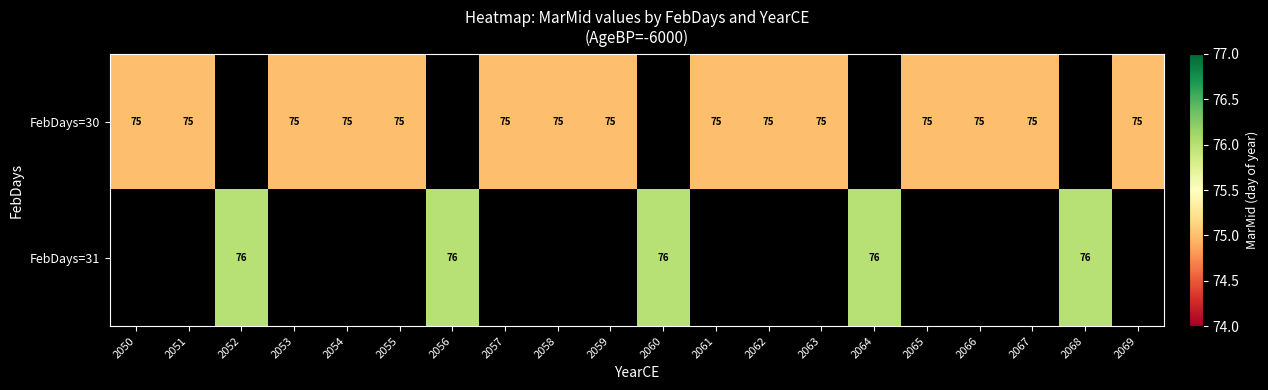

What is the sum of the FebDays=31 values at 2060 and 2056?

152